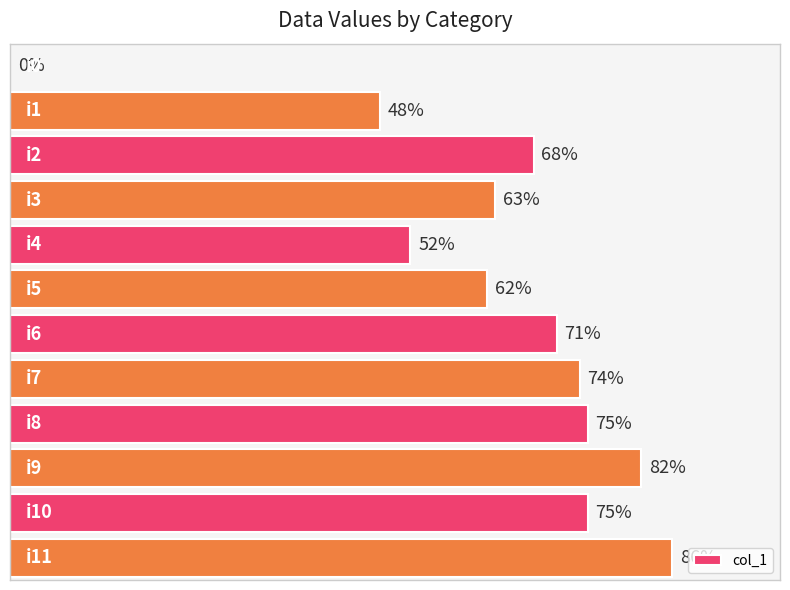

Which category has the highest value across all series?

i11